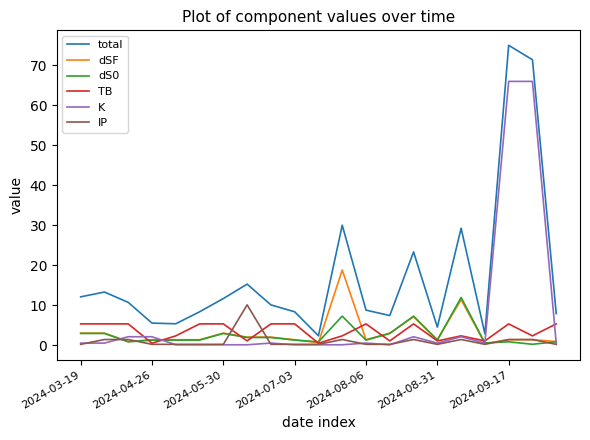

Is this an area chart (filled region under the line)?

No